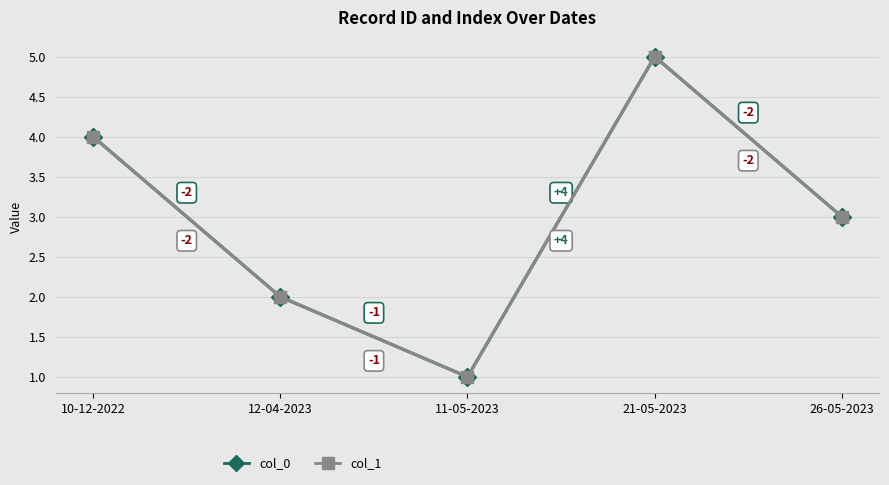

At which label is col_1 closest to 3?

26-05-2023